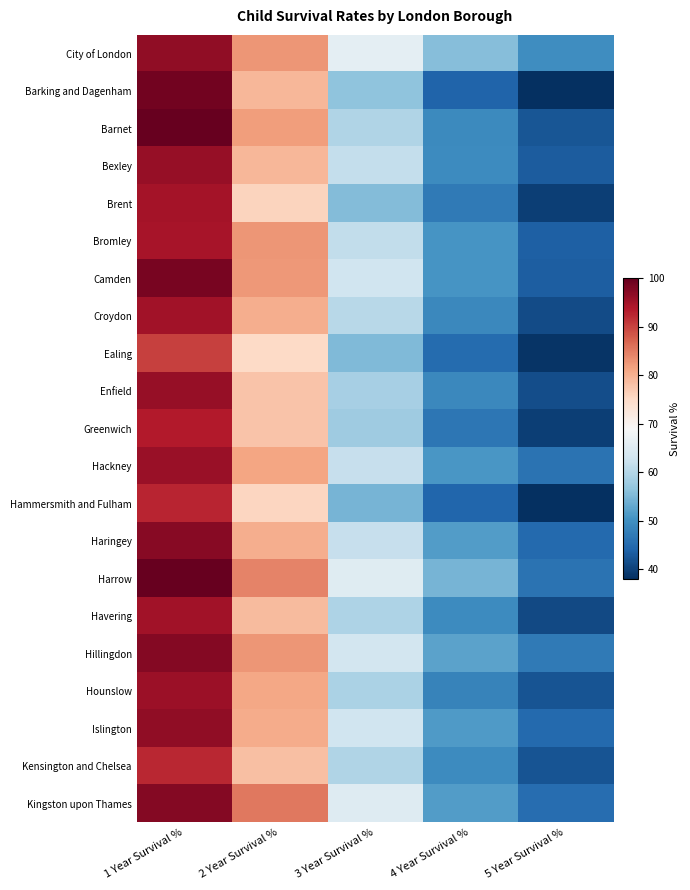

Reading right to left, extract all data points from this chart.

City of London: 5 Year Survival %=49.8	4 Year Survival %=55.9	3 Year Survival %=66.0	2 Year Survival %=82.8	1 Year Survival %=96.5
Barking and Dagenham: 5 Year Survival %=38.2	4 Year Survival %=44.1	3 Year Survival %=56.5	2 Year Survival %=79.4	1 Year Survival %=99.0
Barnet: 5 Year Survival %=42.5	4 Year Survival %=49.2	3 Year Survival %=59.7	2 Year Survival %=82.0	1 Year Survival %=99.8
Bexley: 5 Year Survival %=43.1	4 Year Survival %=49.4	3 Year Survival %=61.6	2 Year Survival %=79.3	1 Year Survival %=96.0
Brent: 5 Year Survival %=39.7	4 Year Survival %=47.1	3 Year Survival %=55.5	2 Year Survival %=76.0	1 Year Survival %=94.9
Bromley: 5 Year Survival %=43.7	4 Year Survival %=50.6	3 Year Survival %=61.4	2 Year Survival %=82.6	1 Year Survival %=94.6
Camden: 5 Year Survival %=43.4	4 Year Survival %=50.8	3 Year Survival %=62.9	2 Year Survival %=82.5	1 Year Survival %=98.5
Croydon: 5 Year Survival %=41.4	4 Year Survival %=48.9	3 Year Survival %=60.5	2 Year Survival %=80.2	1 Year Survival %=95.0
Ealing: 5 Year Survival %=38.6	4 Year Survival %=45.2	3 Year Survival %=55.4	2 Year Survival %=75.2	1 Year Survival %=90.2
Enfield: 5 Year Survival %=41.6	4 Year Survival %=49.0	3 Year Survival %=58.7	2 Year Survival %=77.8	1 Year Survival %=96.1
Greenwich: 5 Year Survival %=39.7	4 Year Survival %=46.7	3 Year Survival %=58.1	2 Year Survival %=77.9	1 Year Survival %=93.5
Hackney: 5 Year Survival %=46.0	4 Year Survival %=51.0	3 Year Survival %=61.9	2 Year Survival %=81.2	1 Year Survival %=95.7
Hammersmith and Fulham: 5 Year Survival %=38.1	4 Year Survival %=44.3	3 Year Survival %=54.7	2 Year Survival %=75.6	1 Year Survival %=92.7
Haringey: 5 Year Survival %=44.9	4 Year Survival %=51.6	3 Year Survival %=61.9	2 Year Survival %=80.3	1 Year Survival %=97.2
Harrow: 5 Year Survival %=46.2	4 Year Survival %=54.6	3 Year Survival %=65.2	2 Year Survival %=84.3	1 Year Survival %=100.0
Havering: 5 Year Survival %=40.9	4 Year Survival %=49.5	3 Year Survival %=59.5	2 Year Survival %=78.8	1 Year Survival %=95.0
Hillingdon: 5 Year Survival %=47.1	4 Year Survival %=52.5	3 Year Survival %=63.2	2 Year Survival %=82.8	1 Year Survival %=97.5
Hounslow: 5 Year Survival %=42.3	4 Year Survival %=48.2	3 Year Survival %=59.2	2 Year Survival %=80.9	1 Year Survival %=95.6
Islington: 5 Year Survival %=45.0	4 Year Survival %=51.4	3 Year Survival %=62.9	2 Year Survival %=80.6	1 Year Survival %=96.4
Kensington and Chelsea: 5 Year Survival %=42.3	4 Year Survival %=49.5	3 Year Survival %=59.7	2 Year Survival %=78.2	1 Year Survival %=92.4
Kingston upon Thames: 5 Year Survival %=45.4	4 Year Survival %=51.7	3 Year Survival %=65.0	2 Year Survival %=85.4	1 Year Survival %=97.6